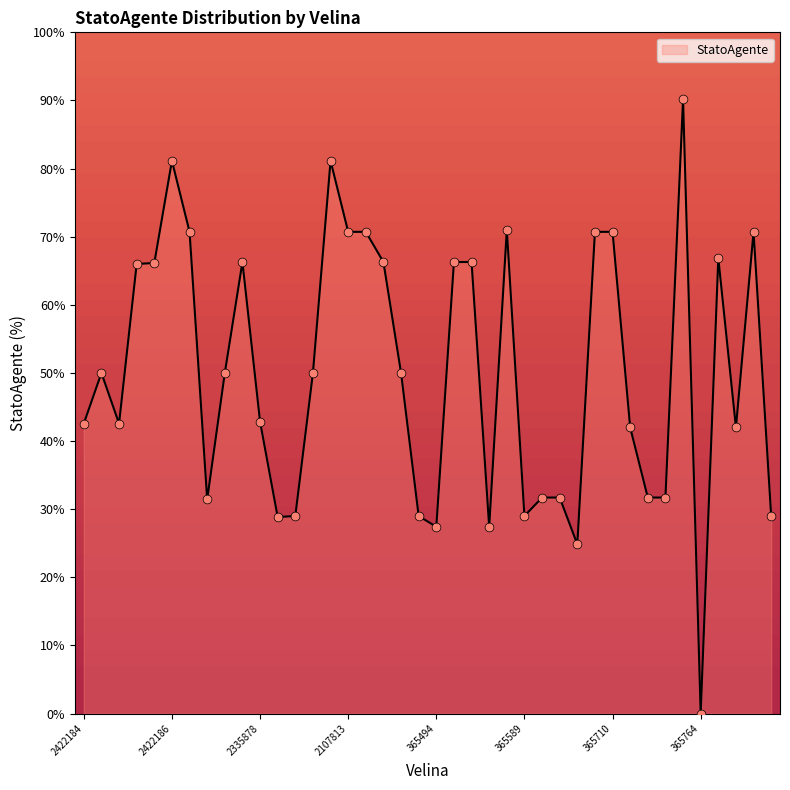

What is the difference between the maximum and minimum values?

90.1